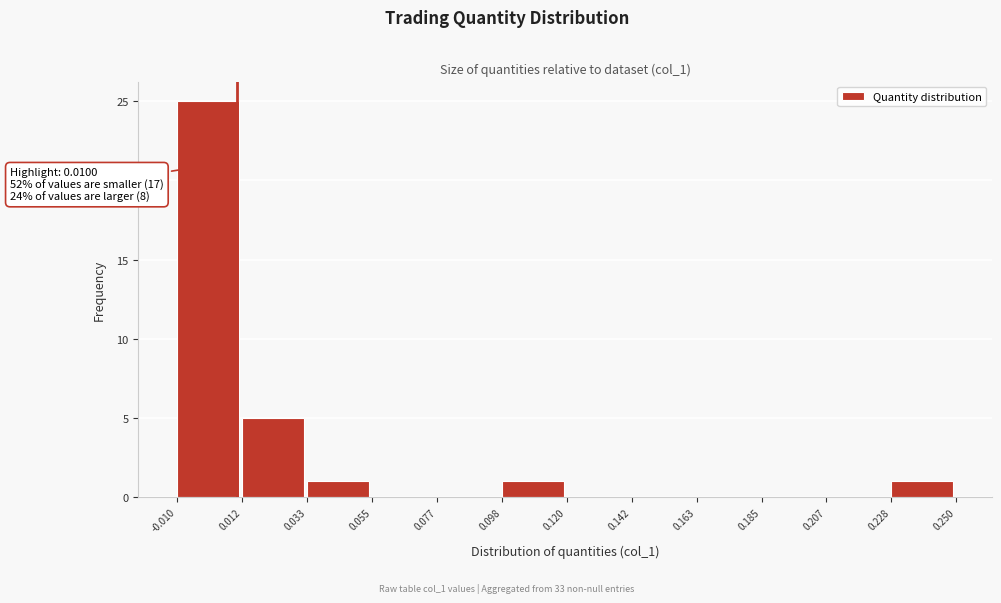

Which range on the x-axis has the tallest bar?

-0.010 to 0.012